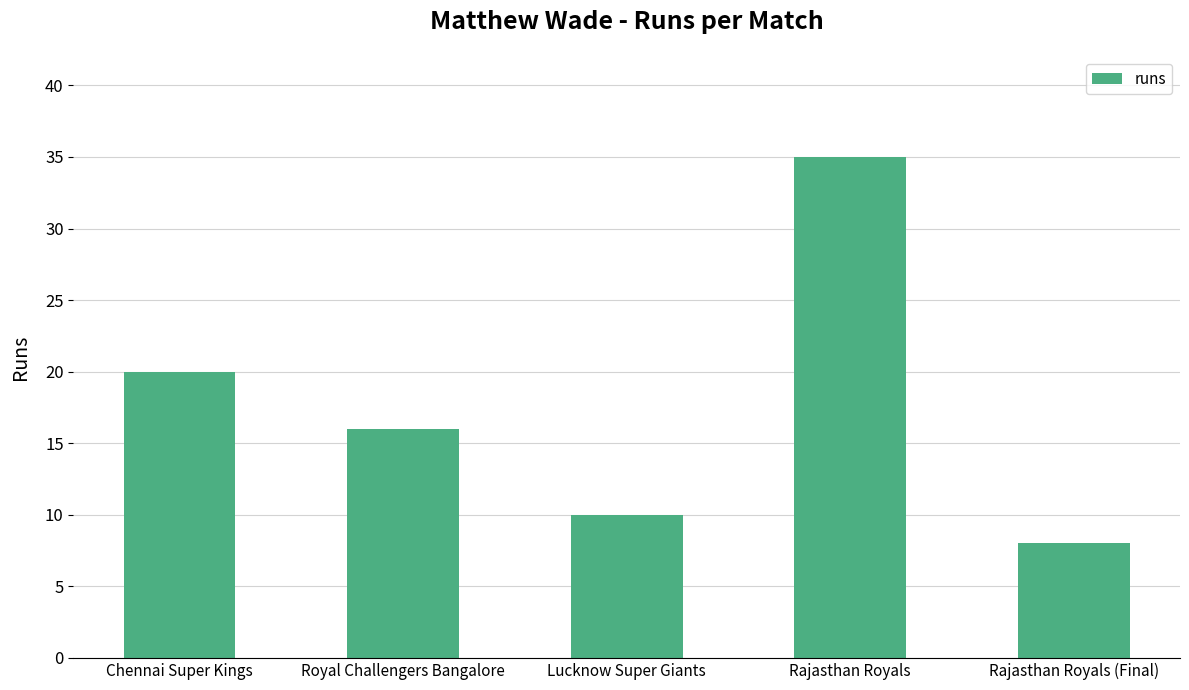

What is the label of the 4th bar from the right?

Royal Challengers Bangalore